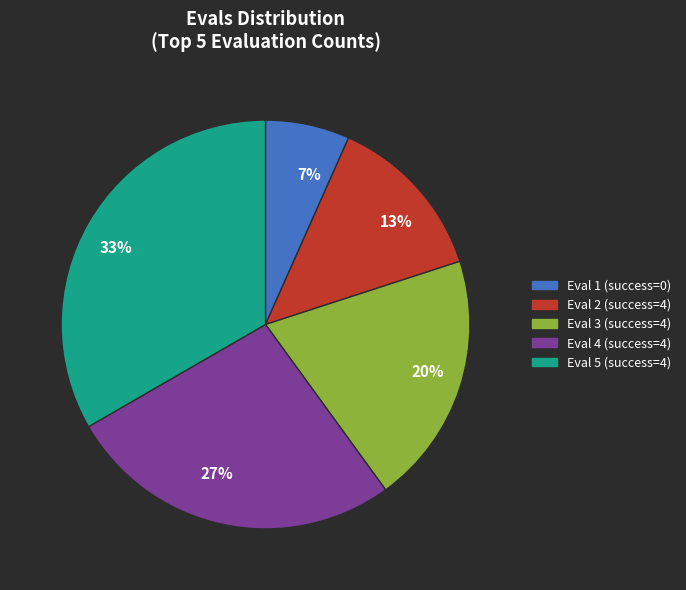

To the nearest percent, what is the average slice percentage?

20%